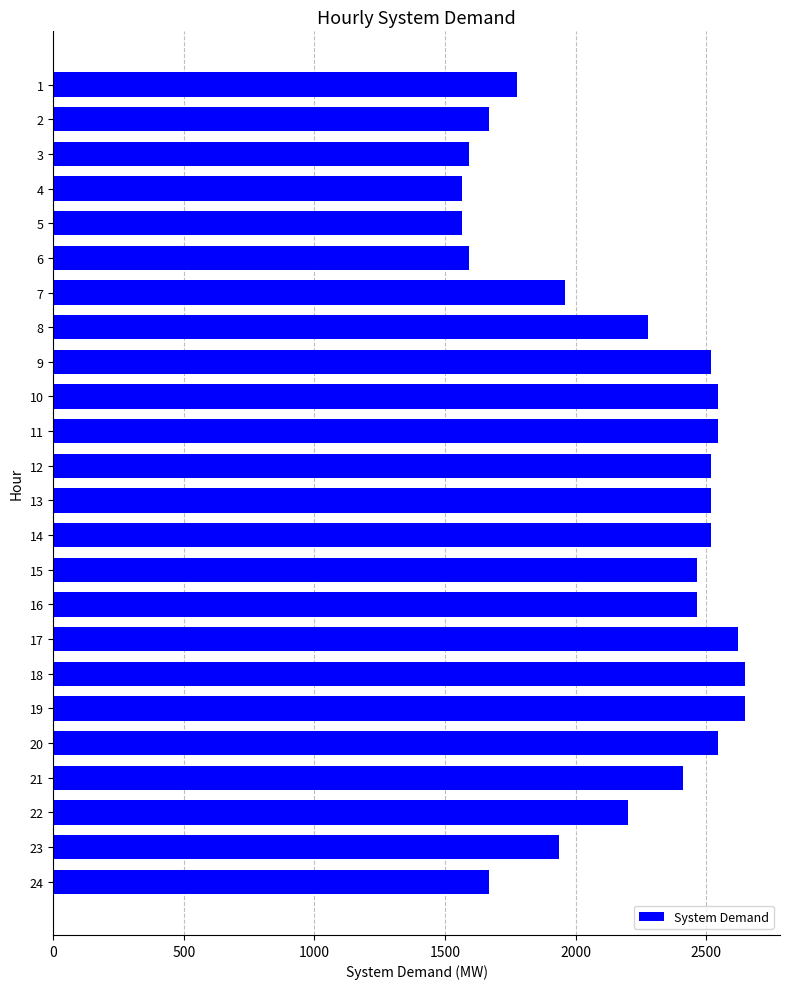

Reading top to bottom, extract all data points from this chart.

1775.8	1669.8	1590.3	1563.8	1563.8	1590.3	1961.4	2279.4	2518.0	2544.5	2544.5	2518.0	2518.0	2518.0	2465.0	2465.0	2624.0	2650.5	2650.5	2544.5	2412.0	2199.9	1934.9	1669.8